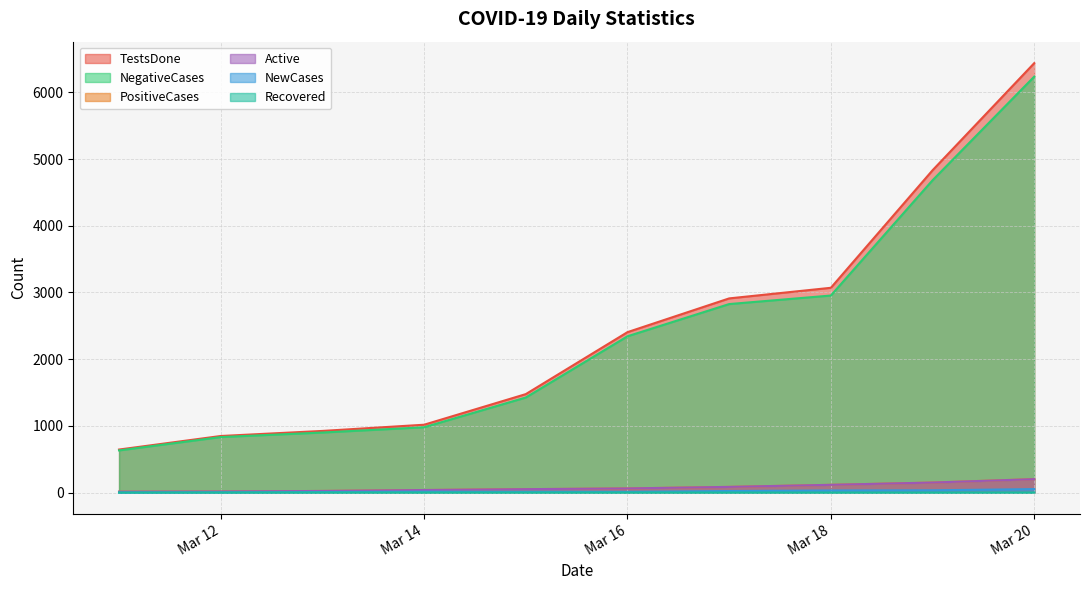

Which series has the largest range (max minus min)?

TestsDone